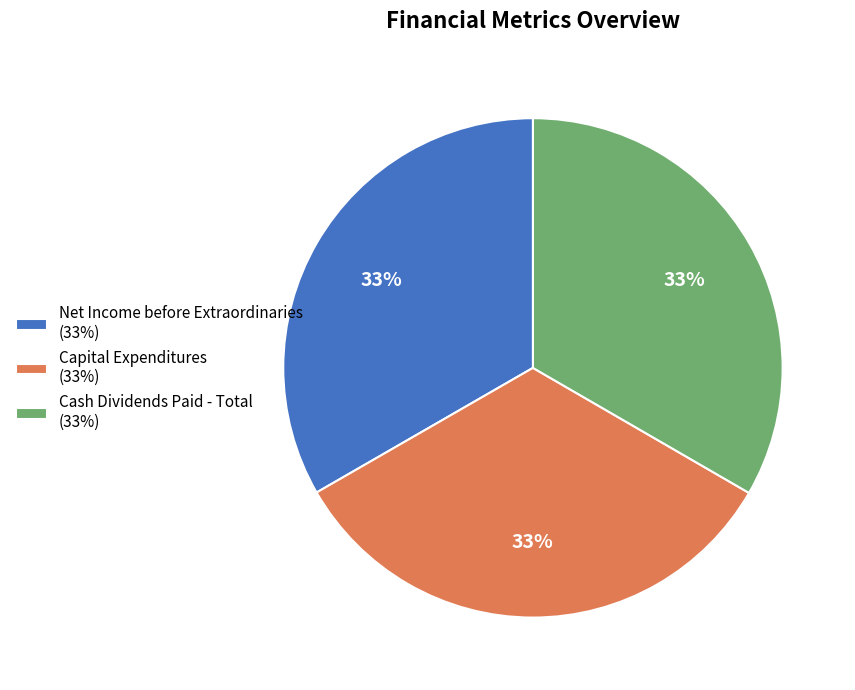

Is there any slice that represents more than half of the pie?

No